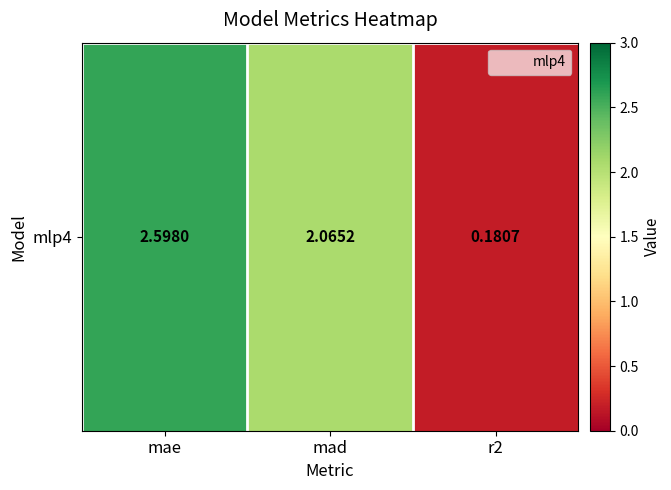

What is the change in value from mad to r2?

-1.9